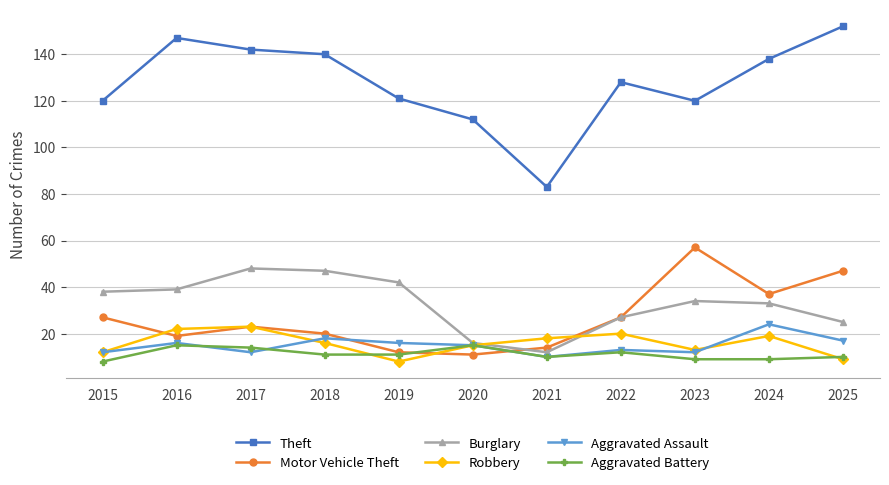

Reading right to left, extract all data points from this chart.

Theft: 2025=152	2024=138	2023=120	2022=128	2021=83	2020=112	2019=121	2018=140	2017=142	2016=147	2015=120
Motor Vehicle Theft: 2025=47	2024=37	2023=57	2022=27	2021=14	2020=11	2019=12	2018=20	2017=23	2016=19	2015=27
Burglary: 2025=25	2024=33	2023=34	2022=27	2021=12	2020=16	2019=42	2018=47	2017=48	2016=39	2015=38
Robbery: 2025=9	2024=19	2023=13	2022=20	2021=18	2020=15	2019=8	2018=16	2017=23	2016=22	2015=12
Aggravated Assault: 2025=17	2024=24	2023=12	2022=13	2021=10	2020=15	2019=16	2018=18	2017=12	2016=16	2015=12
Aggravated Battery: 2025=10	2024=9	2023=9	2022=12	2021=10	2020=15	2019=11	2018=11	2017=14	2016=15	2015=8